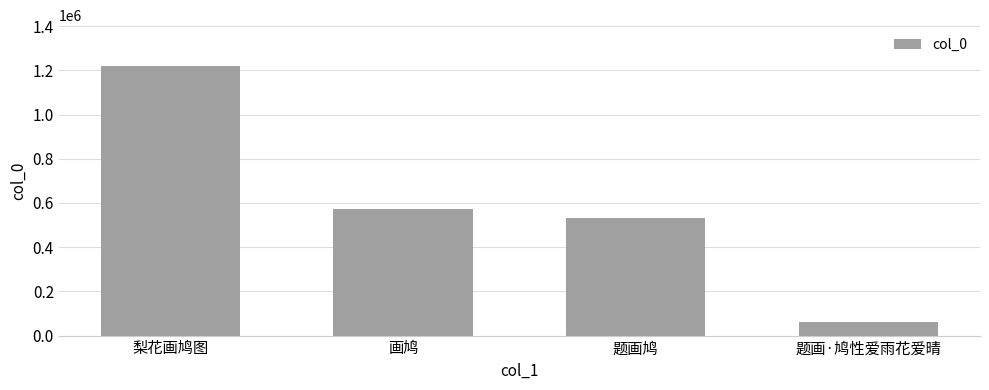

Which category has the highest value across all series?

梨花画鸠图